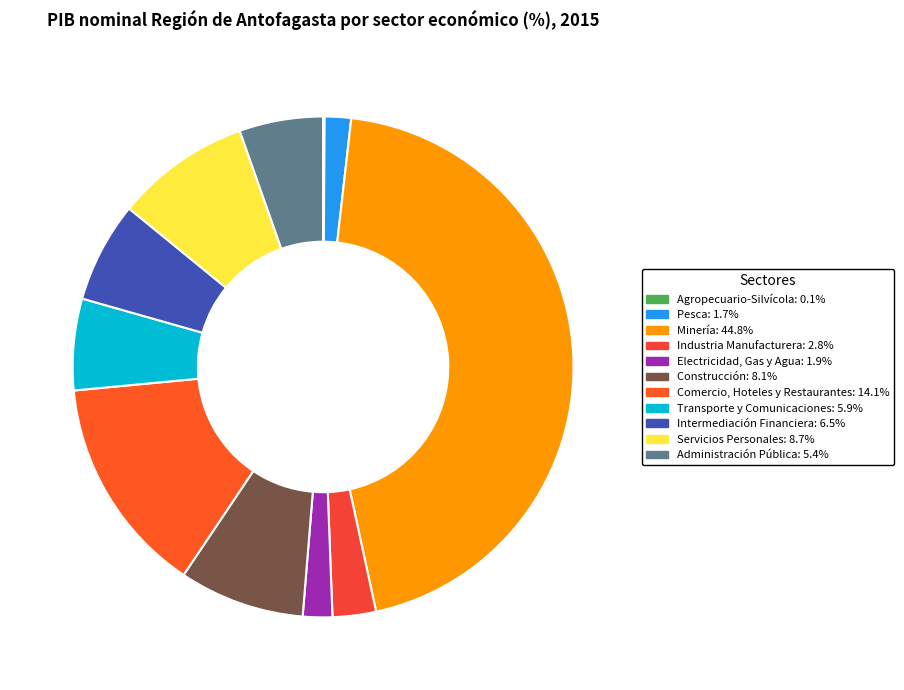

To the nearest percent, what portion does Minería represent?

45%